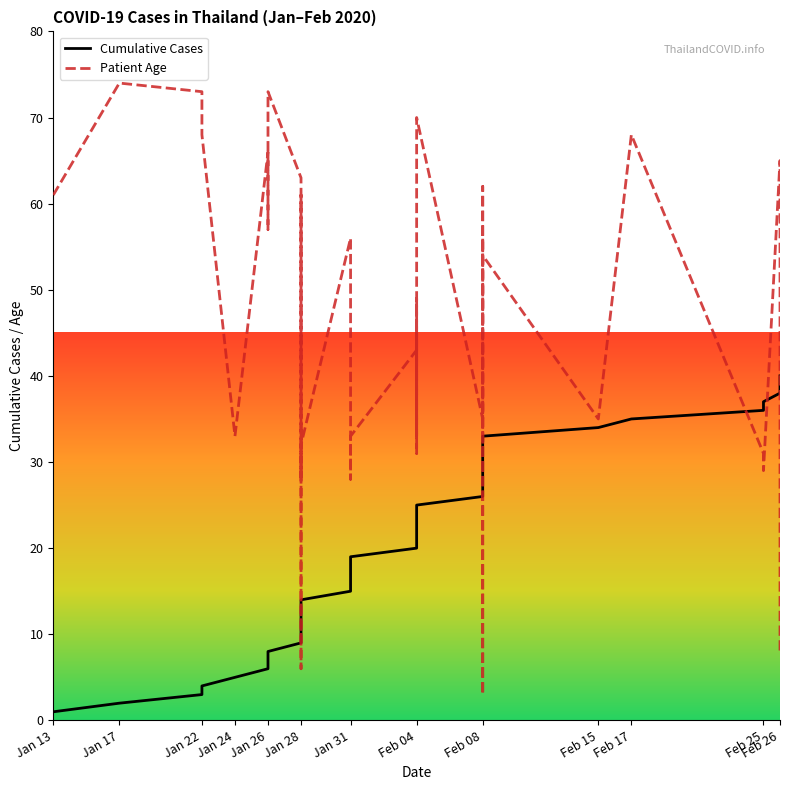

Which series has the largest total across all categories?

avg_age